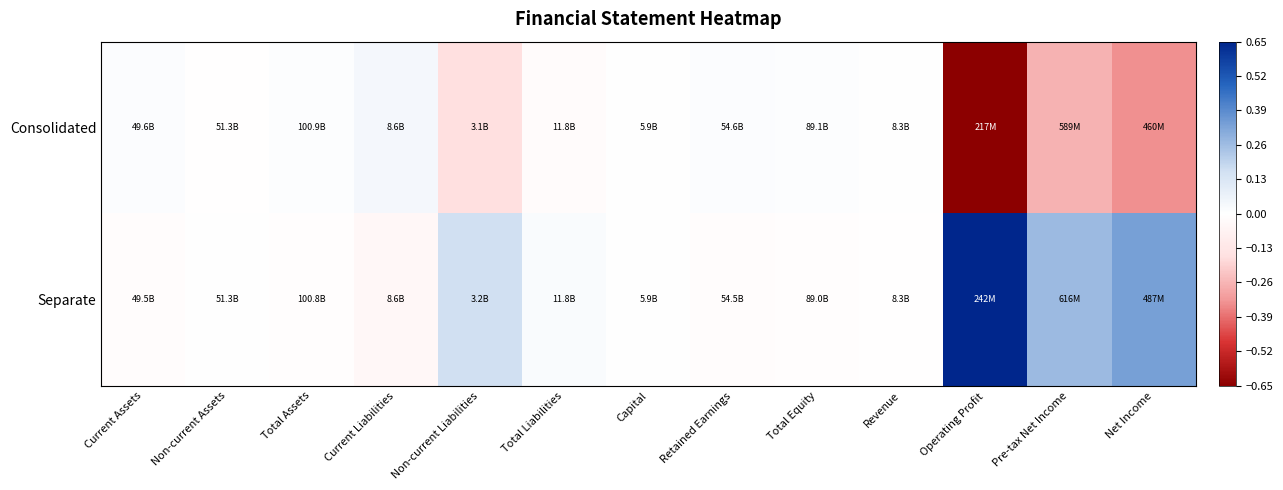

How many data points does each series have?

13